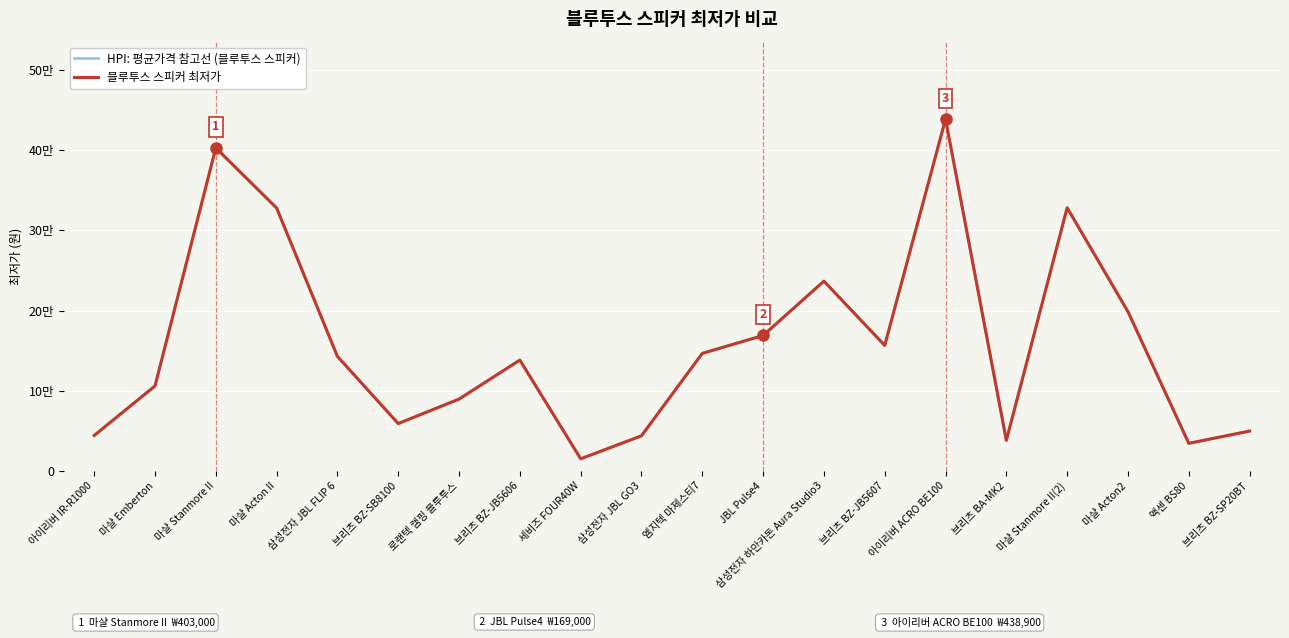

True or false: HPI: 평균가격 참고선 (블루투스 스피커) and 블루투스 스피커 최저가 cross at least once.

False